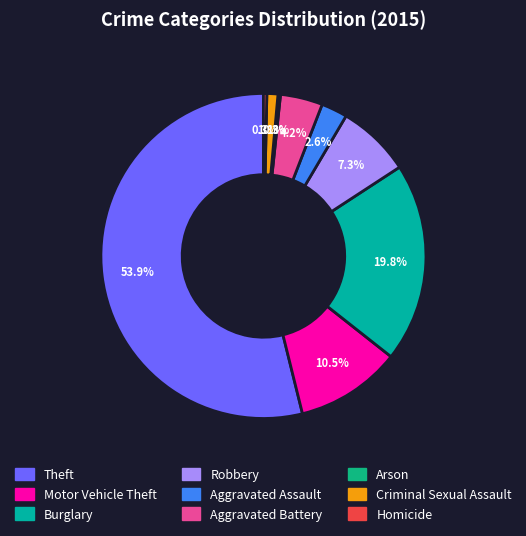

To the nearest percent, what is the difference between the largest and smallest slice percentages?

54%